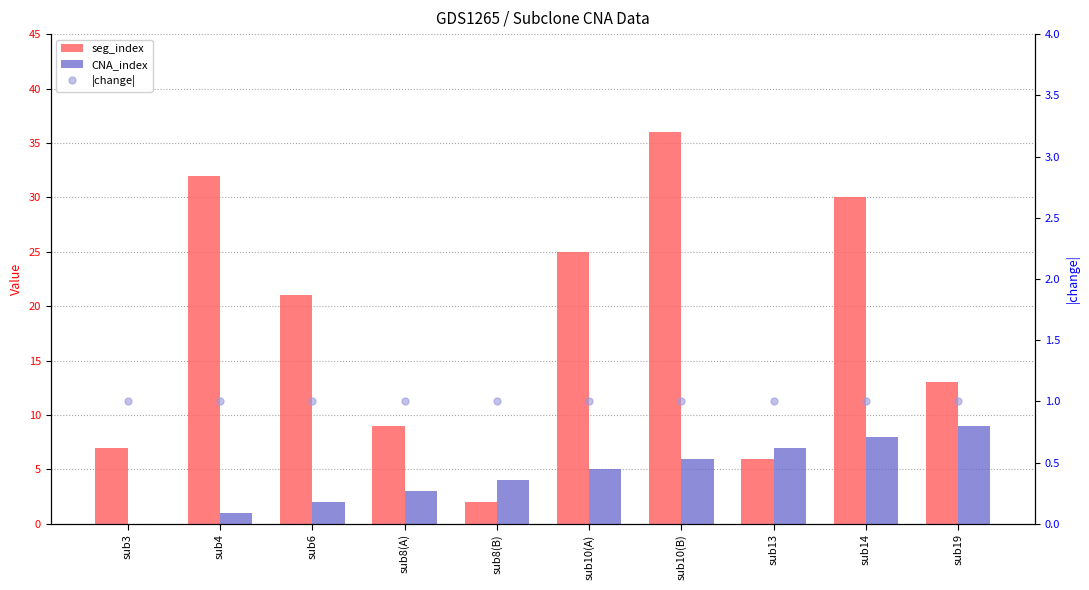

What is the greatest value displayed?

36